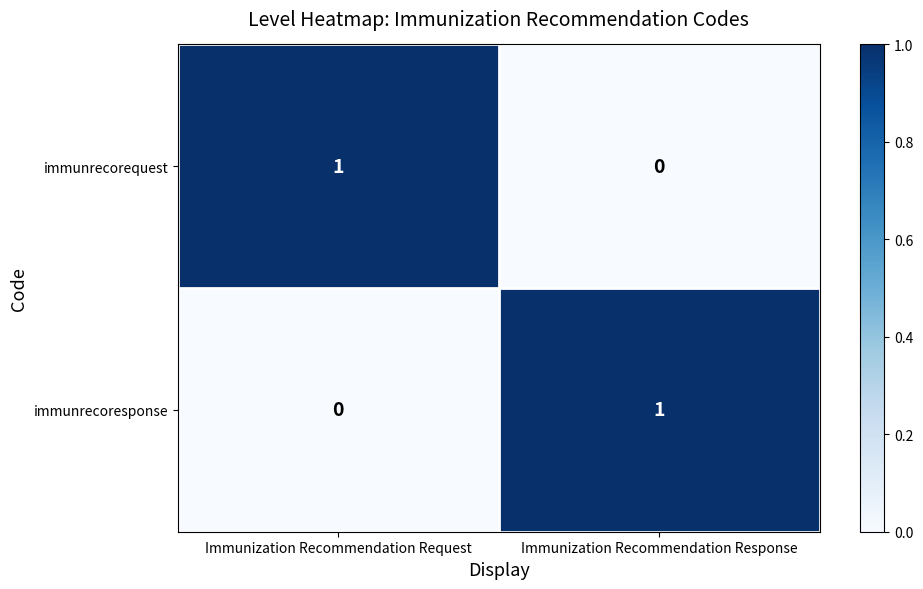

The immunrecorequest series shows 1 at Immunization Recommendation Request. True or false?

True